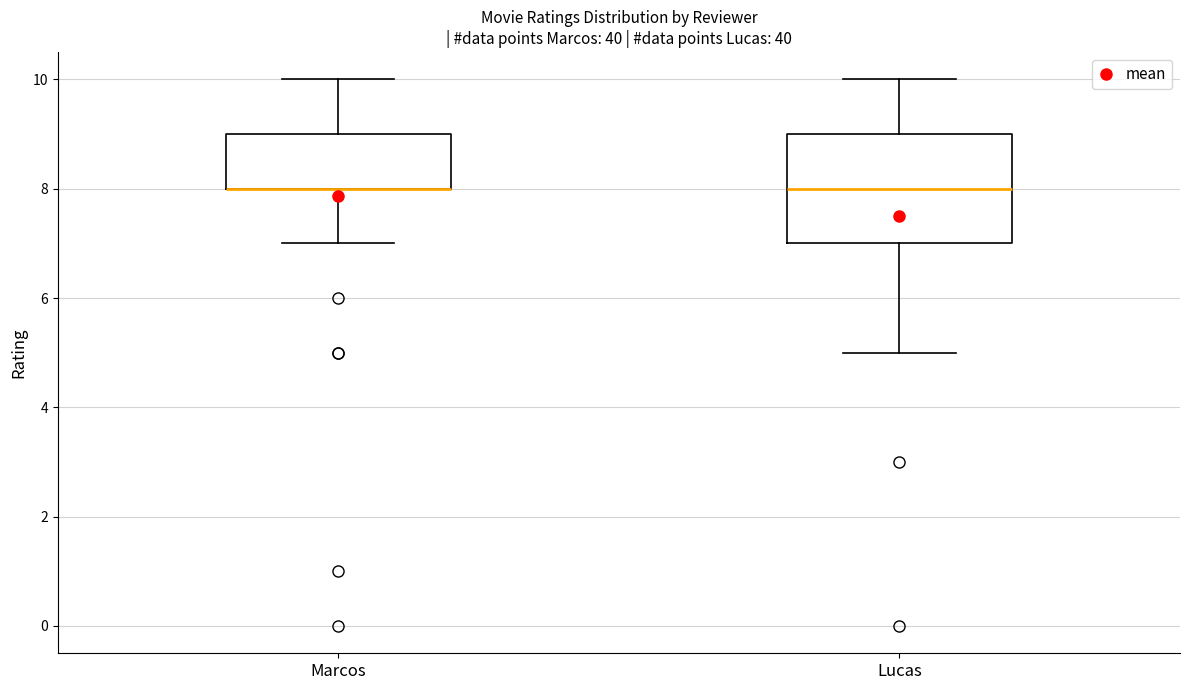

Reading left to right, transcribe this box plot: for each box, give where its median line is, the range the box spans, and where its two whiskers end, as read against the y-axis. The values are not printed on the chart, so give them approximately, as read against the axis.

Marcos: median 8 (drawn on the box's lower edge), box 8 to 9, whiskers 7 to 10
Lucas: median 8, box 7 to 9, whiskers 5 to 10